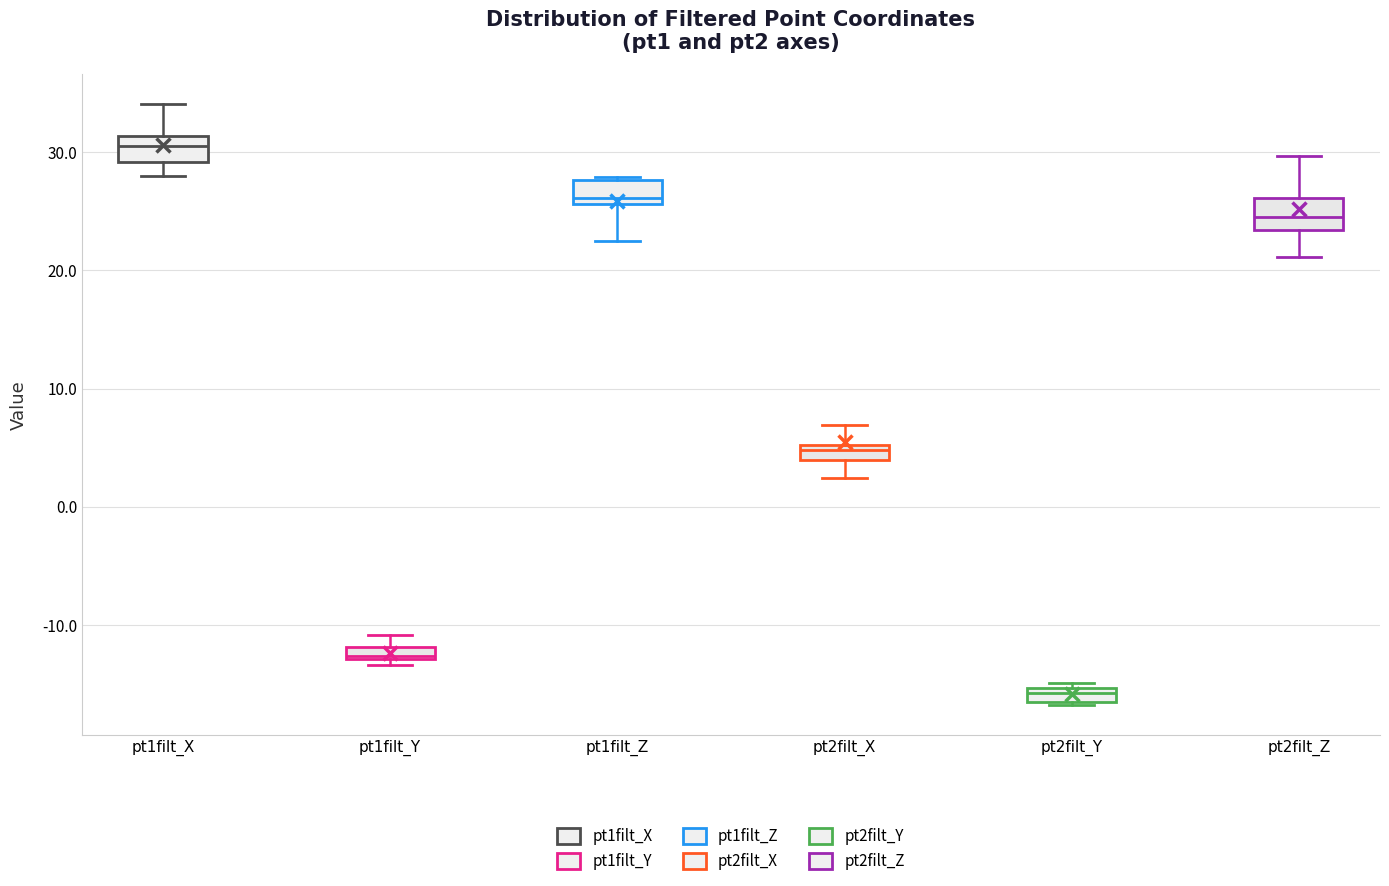

Where is the lower edge of the box for pt1filt_Y on the y-axis? The values are not printed on the chart, so give them approximately, as read against the axis.

-13